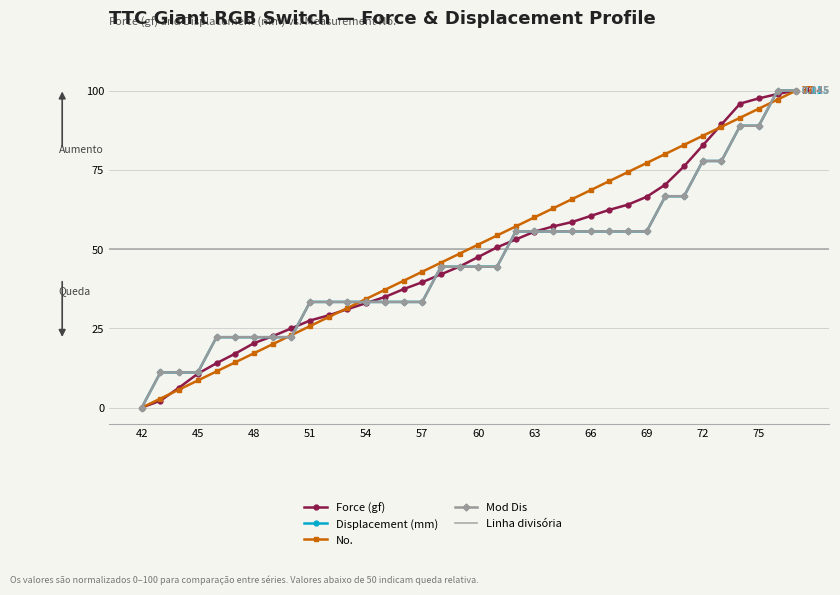

Which category has the highest value in the Mod Dis series?

76